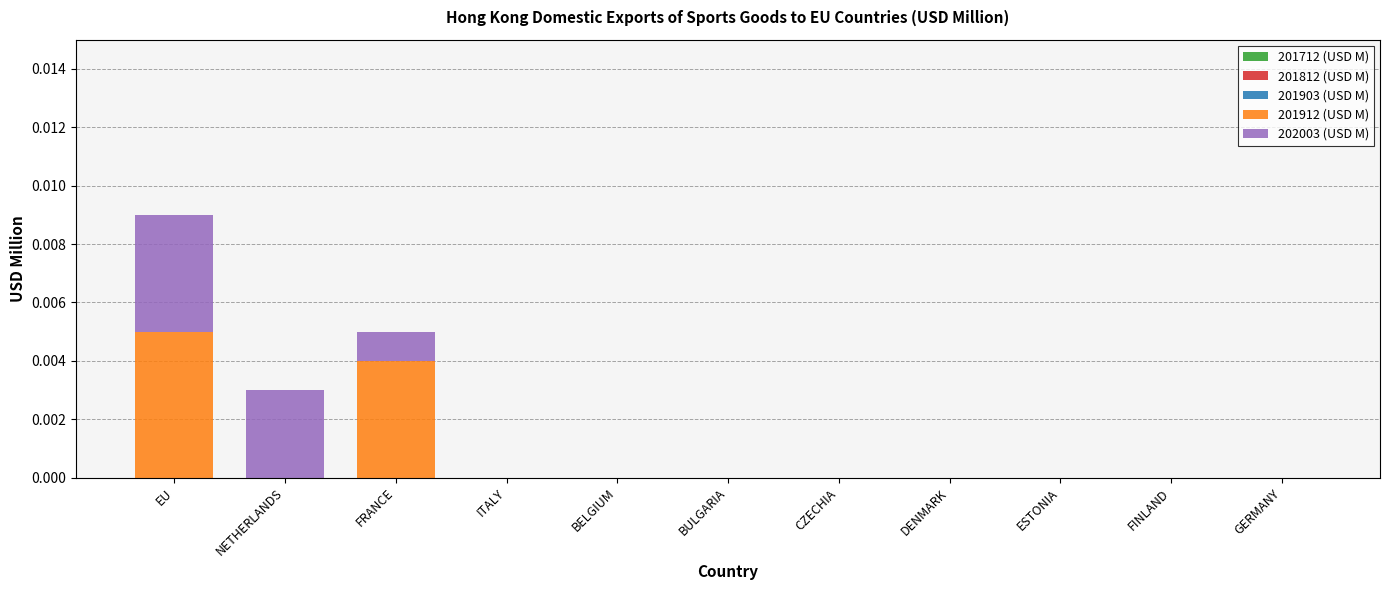

At which category is the sum across all series the highest?

EU